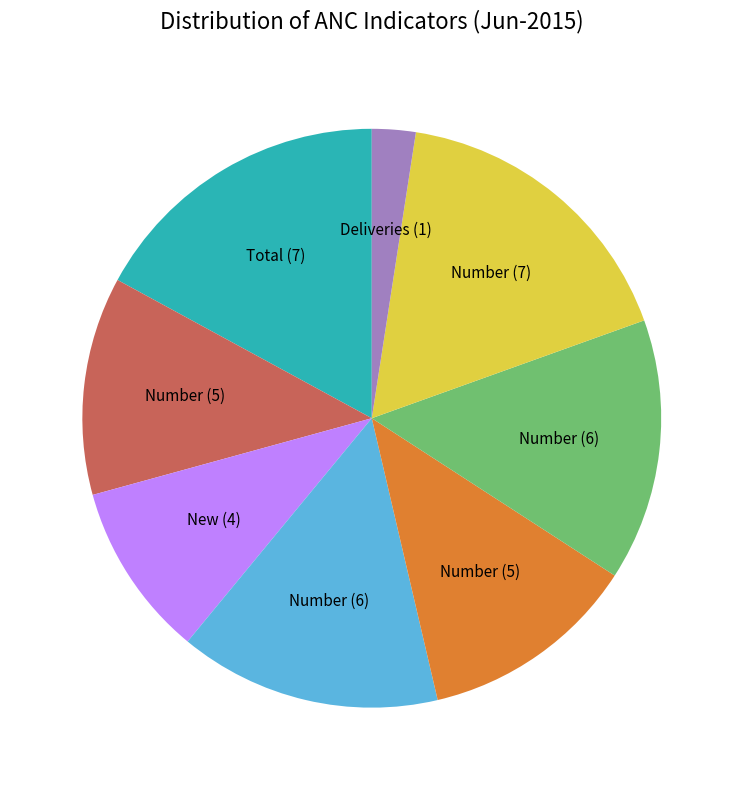

Is there any slice that represents more than half of the pie?

No